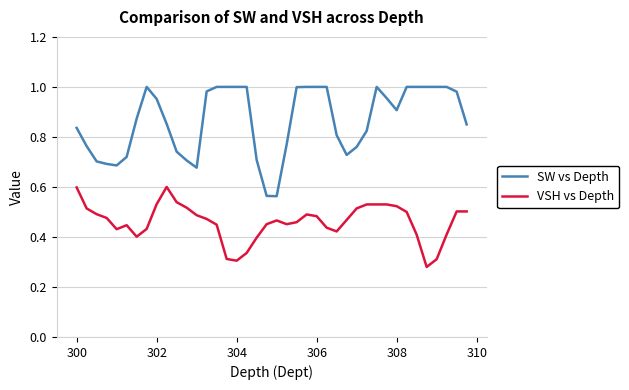

What are all the series names shown in the legend?

SW vs Depth, VSH vs Depth